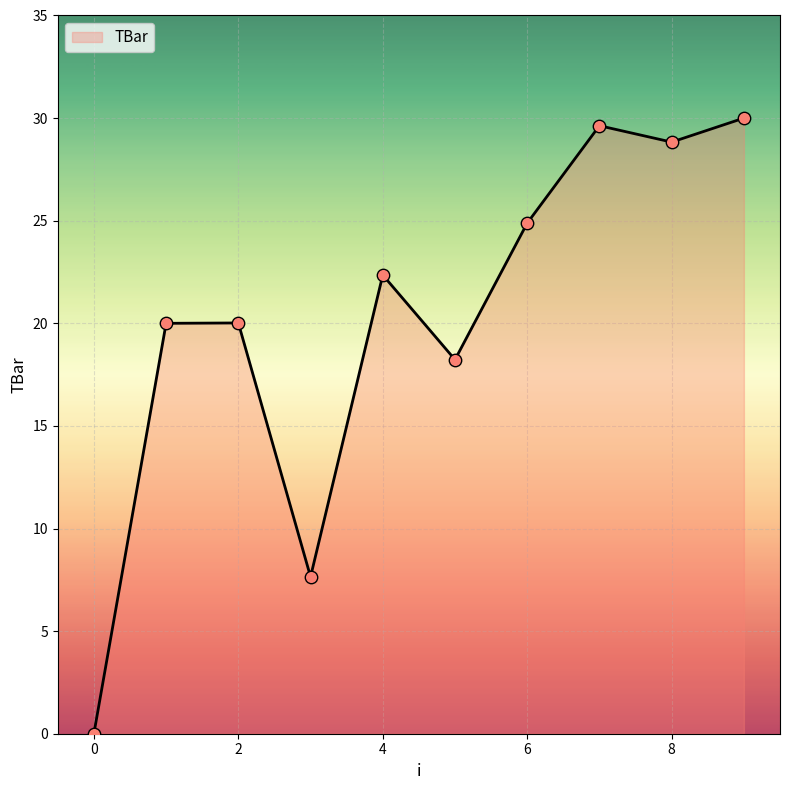

What is the maximum value shown in the chart?

30.0